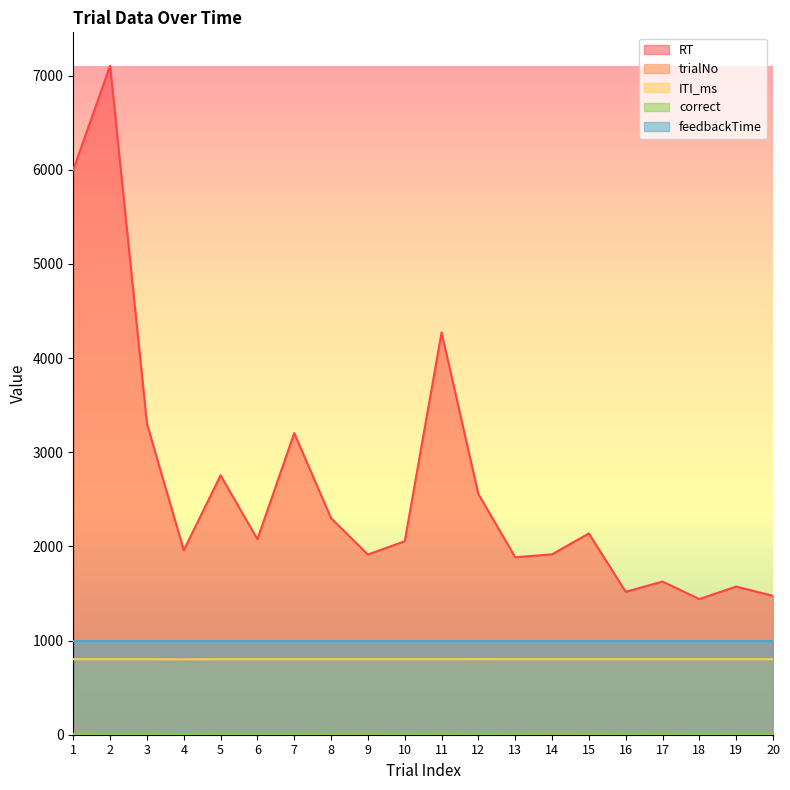

True or false: ITI_ms has a value of 1207 at 16.

False